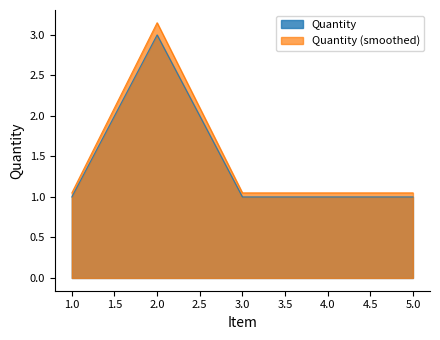

How many interior local peaks (higher than both neighbors) does the data have?

1